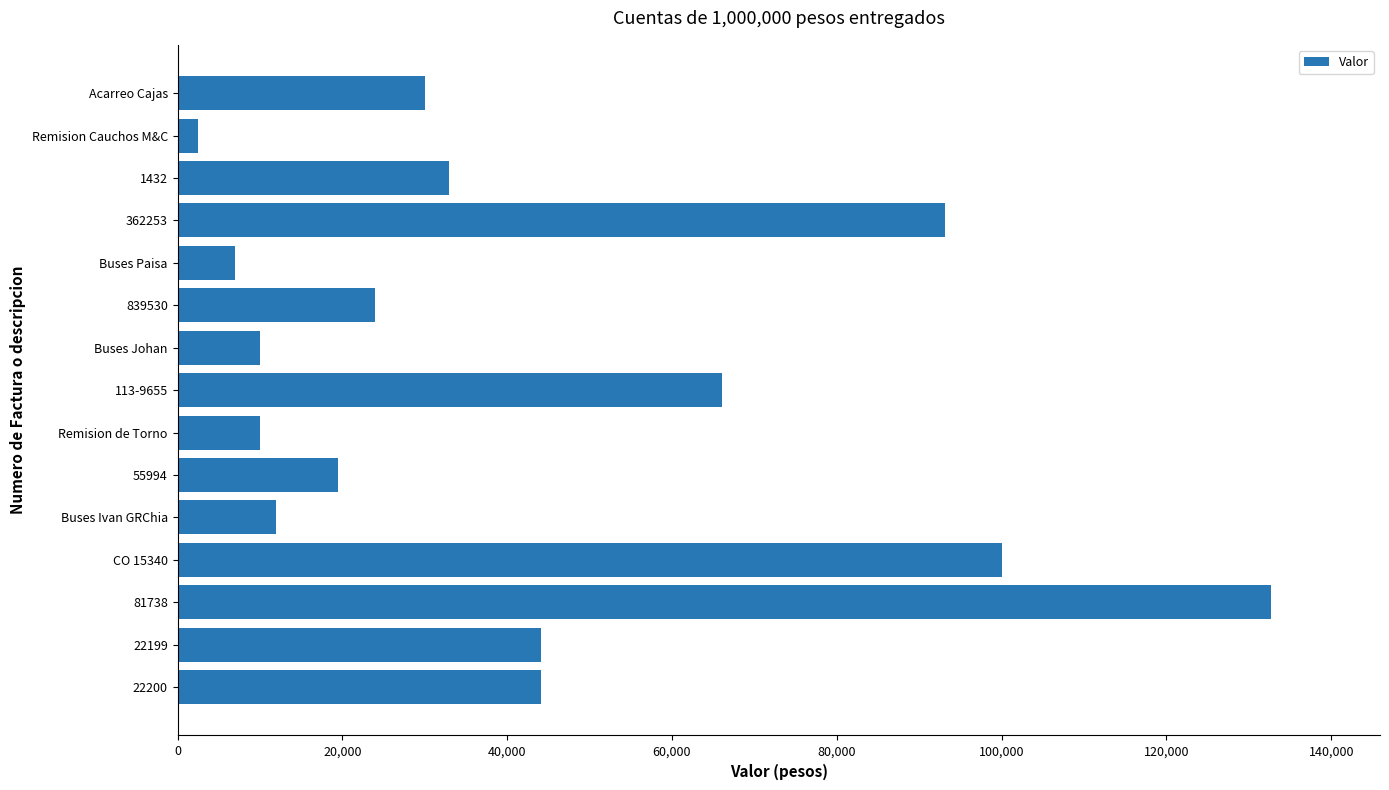

Read the value at 113-9655.

66067